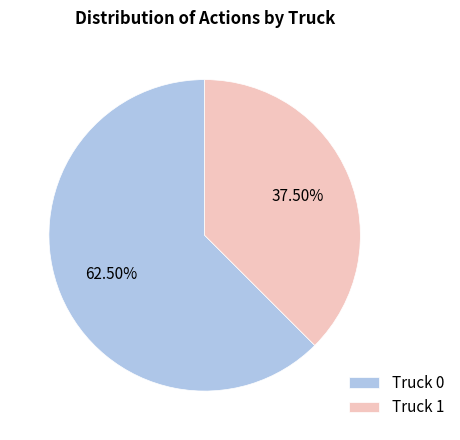

What is the majority slice?

Truck 0